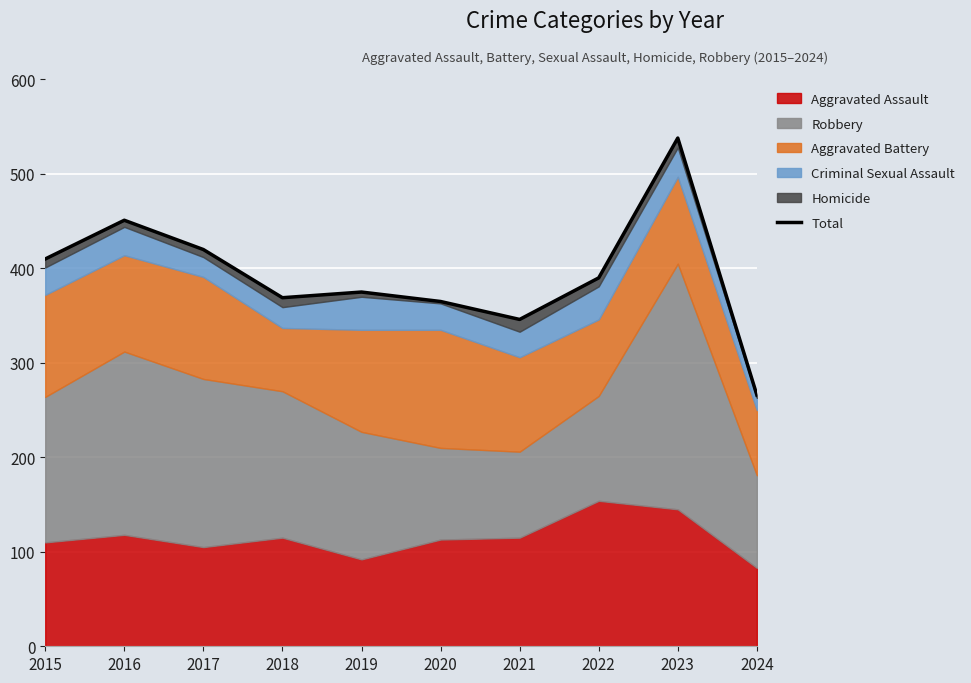

At which label is the value closest to 402?

2015